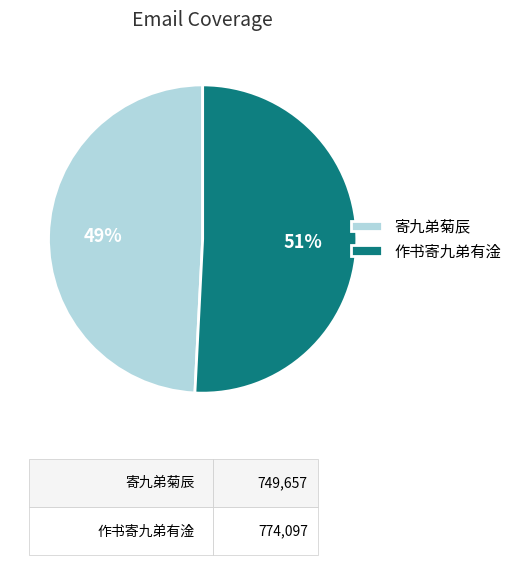

Does 作书寄九弟有淦 account for over 50% of the chart?

Yes